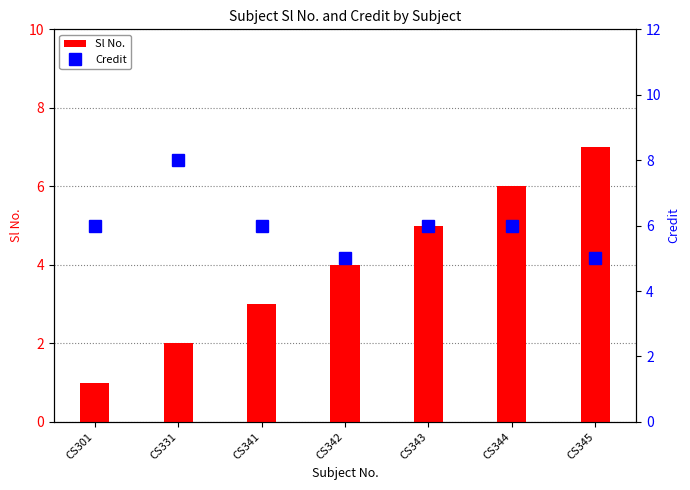

Which series has the largest range (max minus min)?

Sl No.